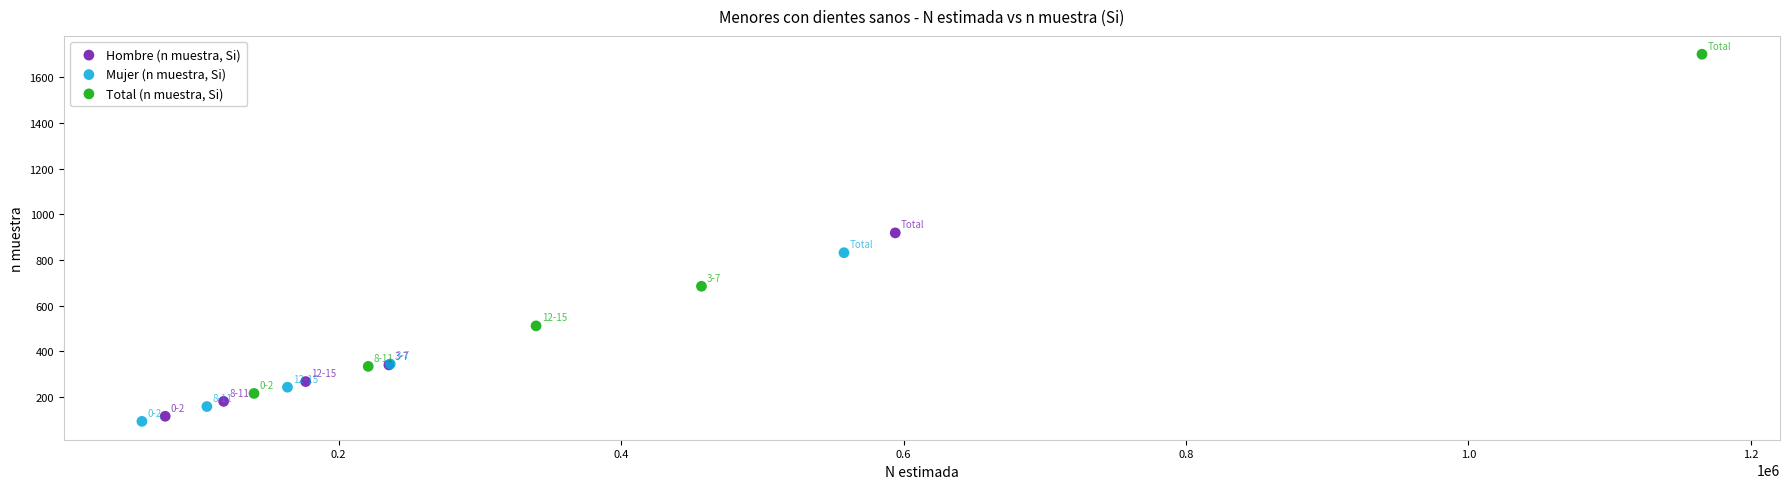

What are all the series names shown in the legend?

Hombre (n muestra, Si), Mujer (n muestra, Si), Total (n muestra, Si)